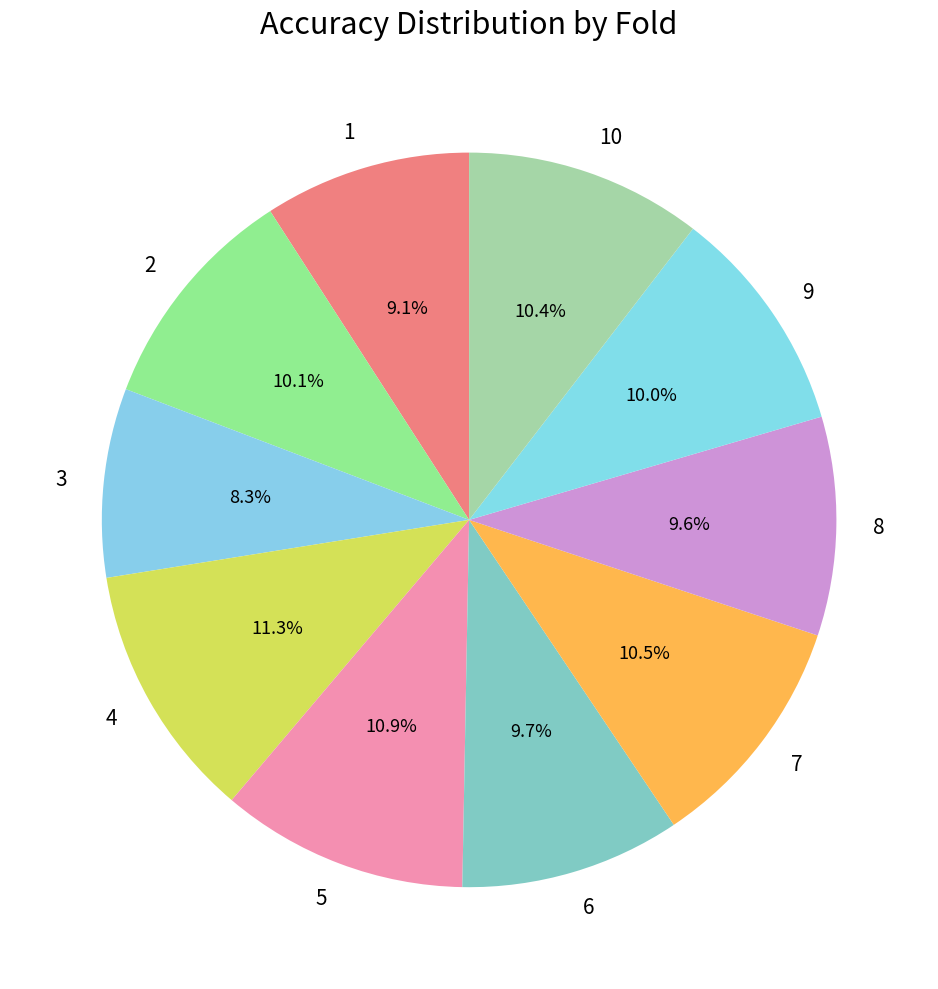

Is there any slice that represents more than half of the pie?

No